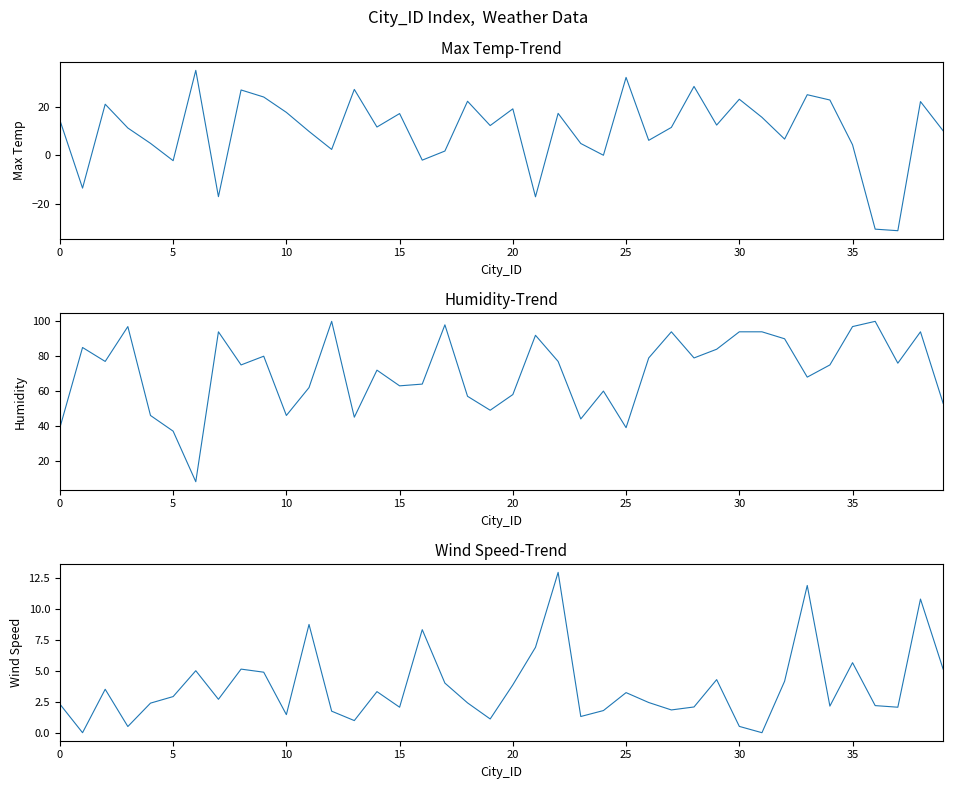

What is the difference between the second highest and second lowest values in the Wind Speed series?

11.9